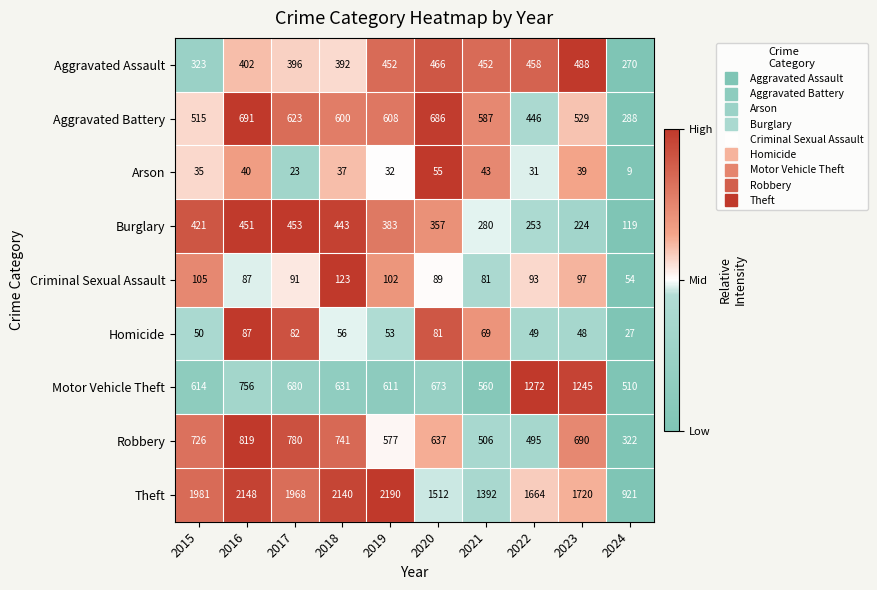

What is the approximate value of Arson at 2016, to the nearest 5?

40